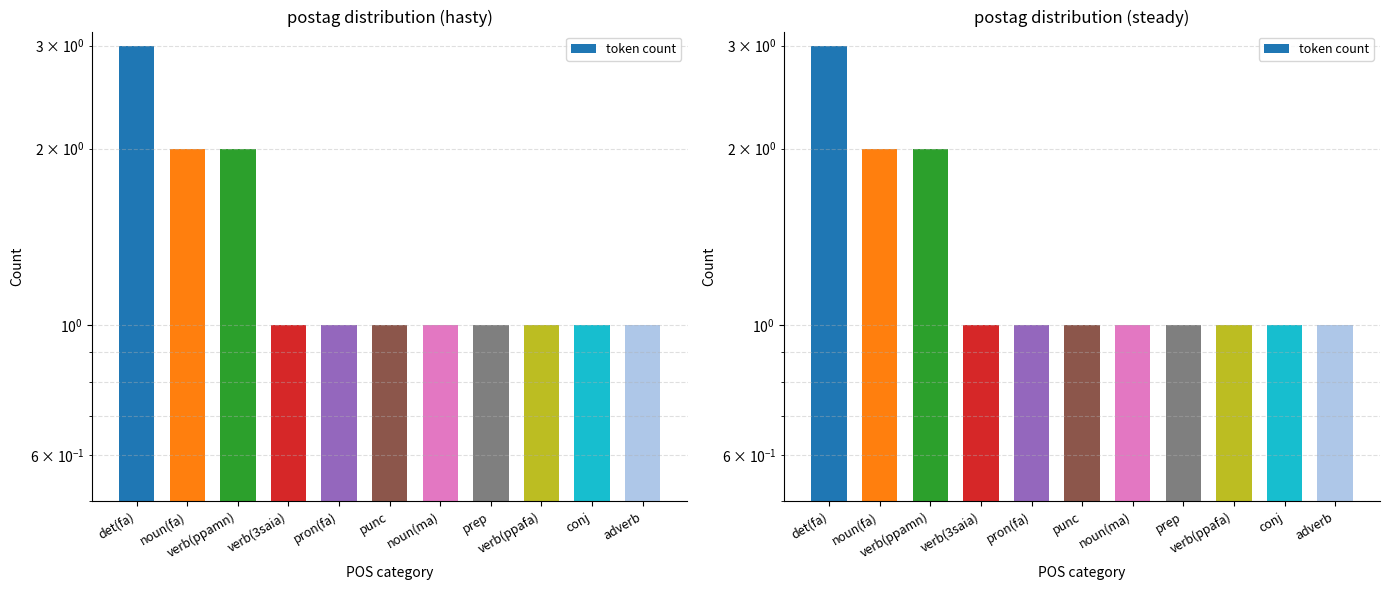

What is the ratio of the value at verb(ppafa) to the value at verb(ppamn)?

0.5